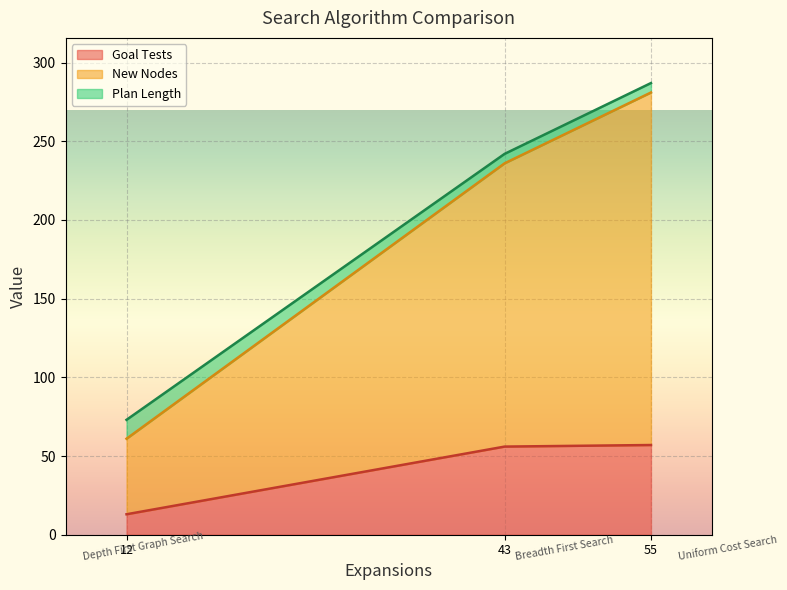

How many data points in Goal Tests are above 56?

1